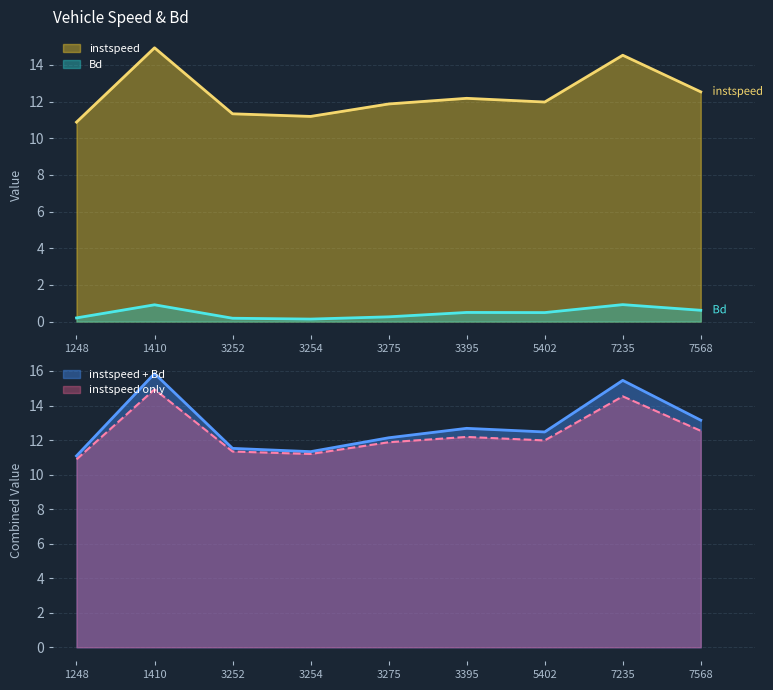

What is the value of the instspeed point at the 4th from the left?

11.2